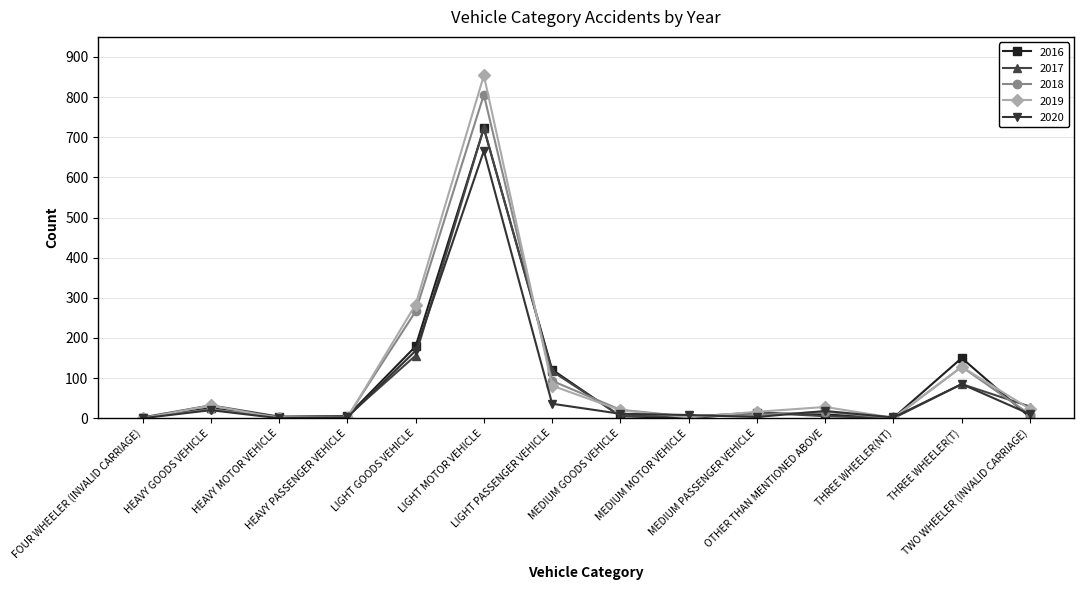

What is the maximum value for 2017?

723